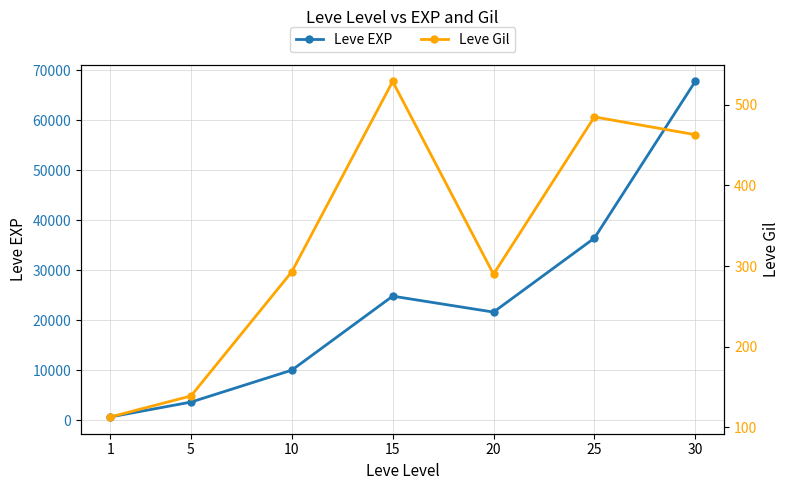

True or false: Leve EXP and Leve Gil cross at least once.

False